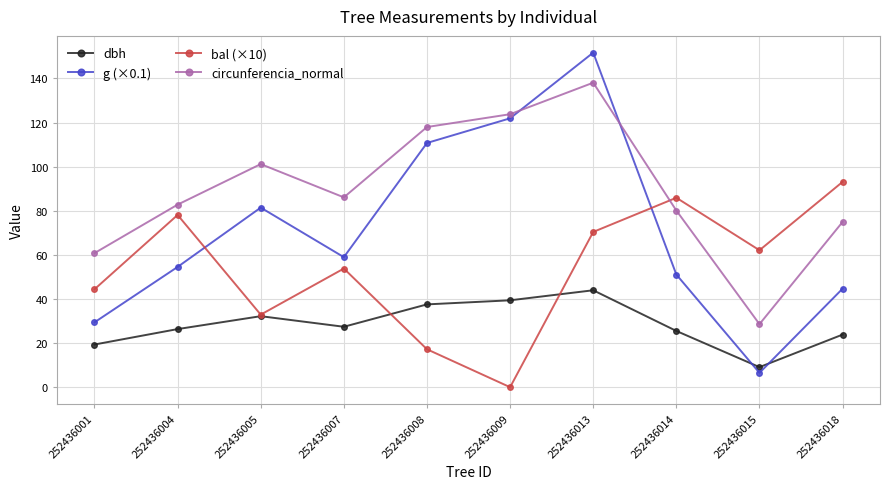

The value of g (×0.1) at 252436013 is 151.7. True or false?

True